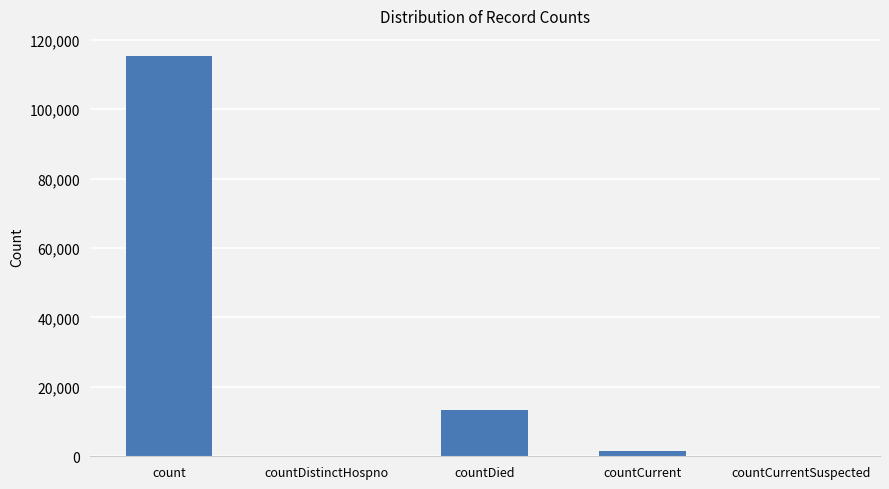

What is the difference between the values at count and countCurrentSuspected?

115379